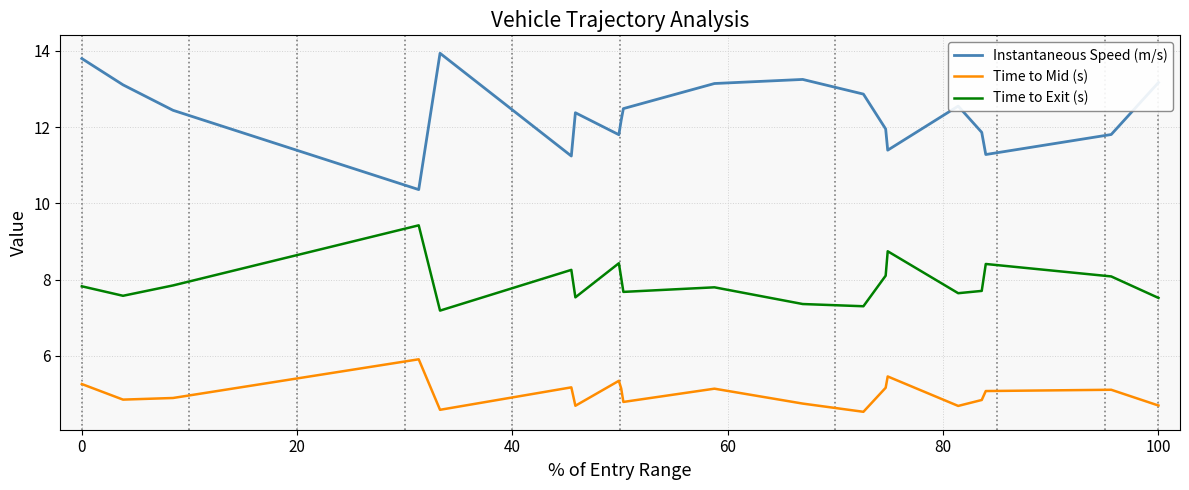

What is the difference between the maximum and minimum values in the Instantaneous Speed (m/s) series?

3.6